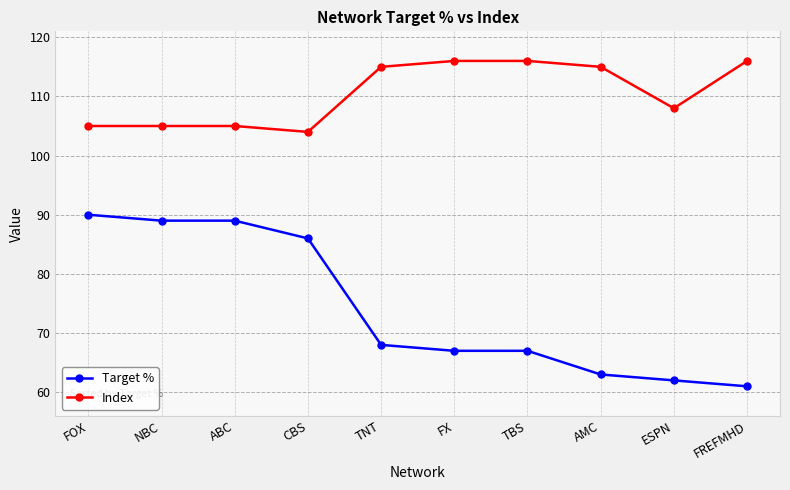

The value of Index at AMC is 184. True or false?

False